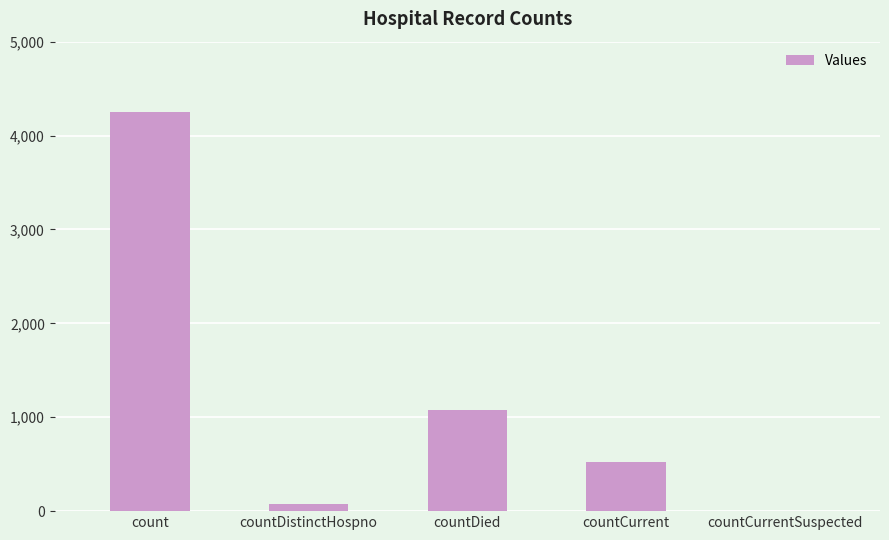

Is it true that the value at countDied is 728?

False